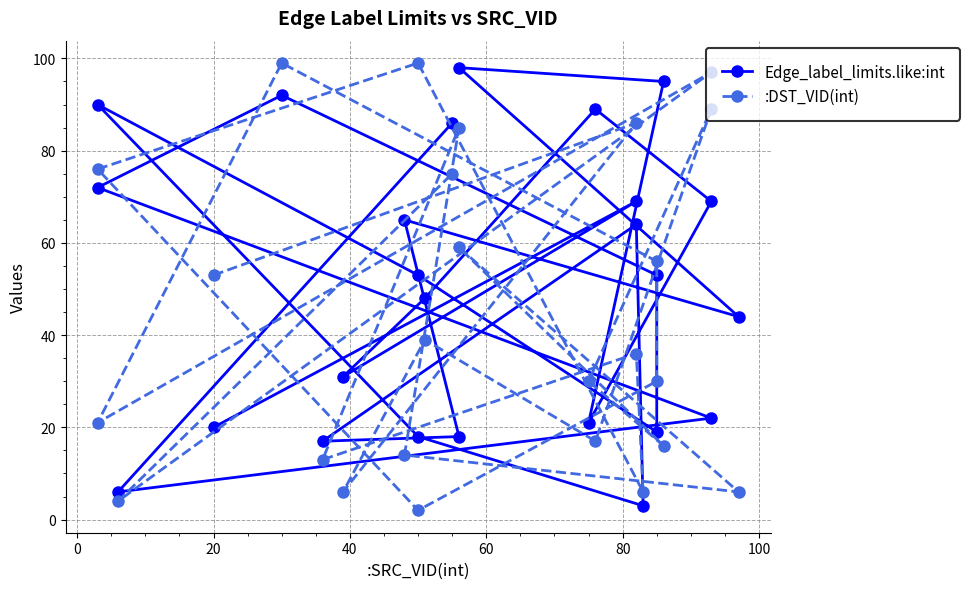

What is the label of the 3rd point from the left?

20